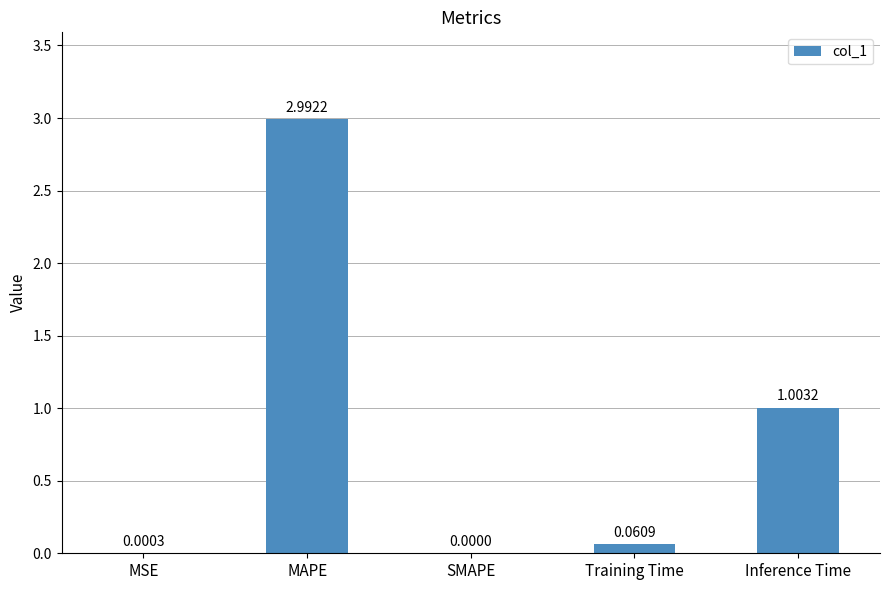

Are the bars horizontal?

No